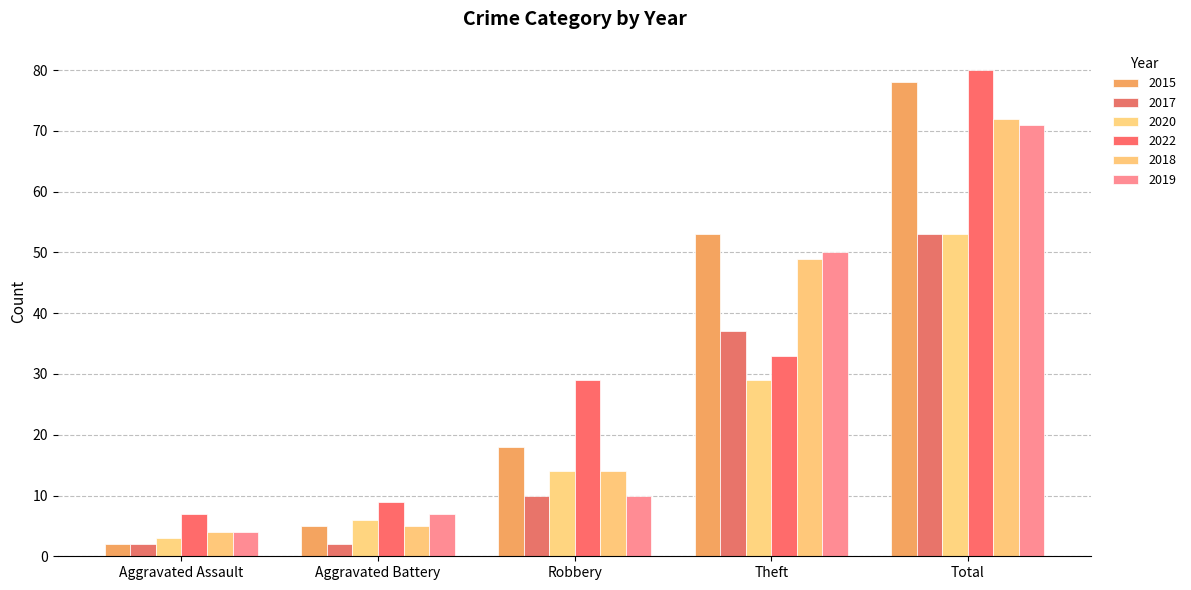

Does the chart contain stacked bars?

No